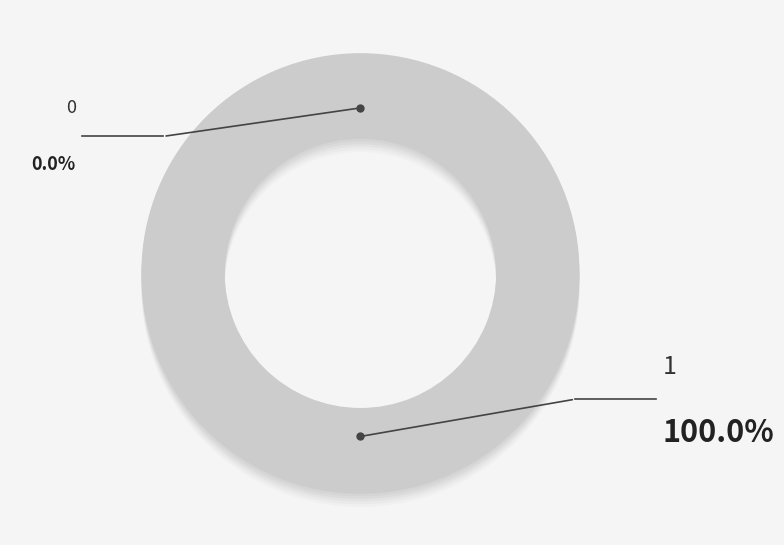

Do 1 and 0 together represent more than half of the pie?

Yes